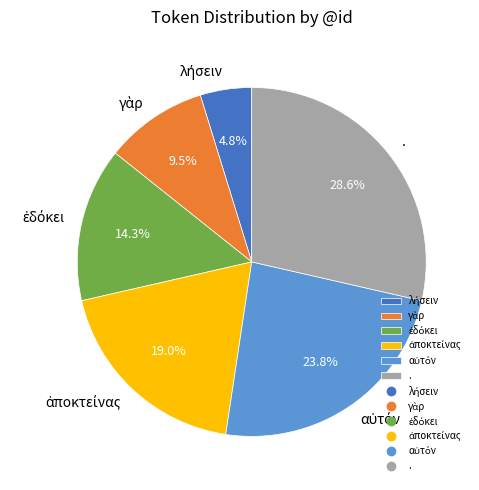

Which slice is the largest?

.